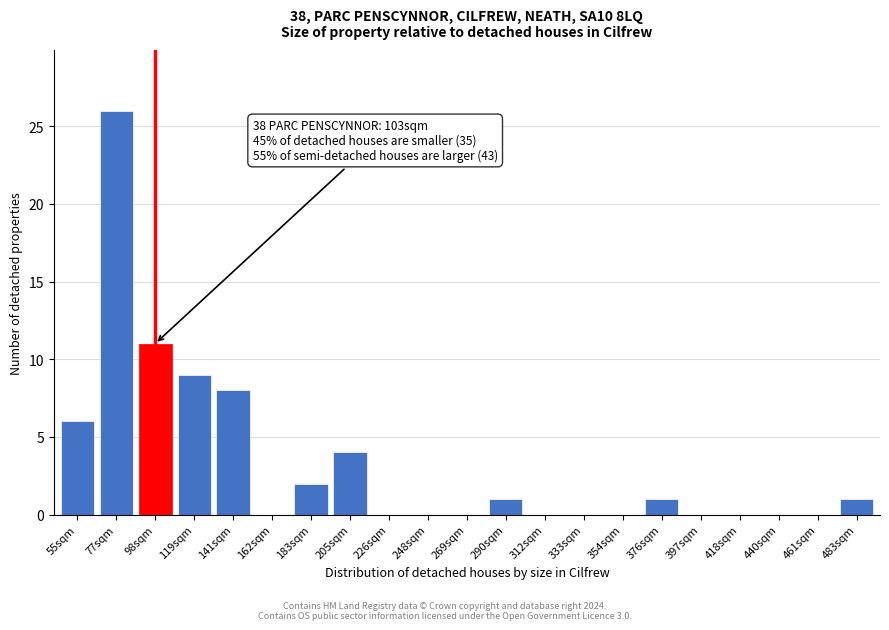

Reading right to left, transcribe all the data shown in this chart.

483sqm=1	461sqm=0	440sqm=0	418sqm=0	397sqm=0	376sqm=1	354sqm=0	333sqm=0	312sqm=0	290sqm=1	269sqm=0	248sqm=0	226sqm=0	205sqm=4	183sqm=2	162sqm=0	141sqm=8	119sqm=9	98sqm=11	77sqm=26	55sqm=6